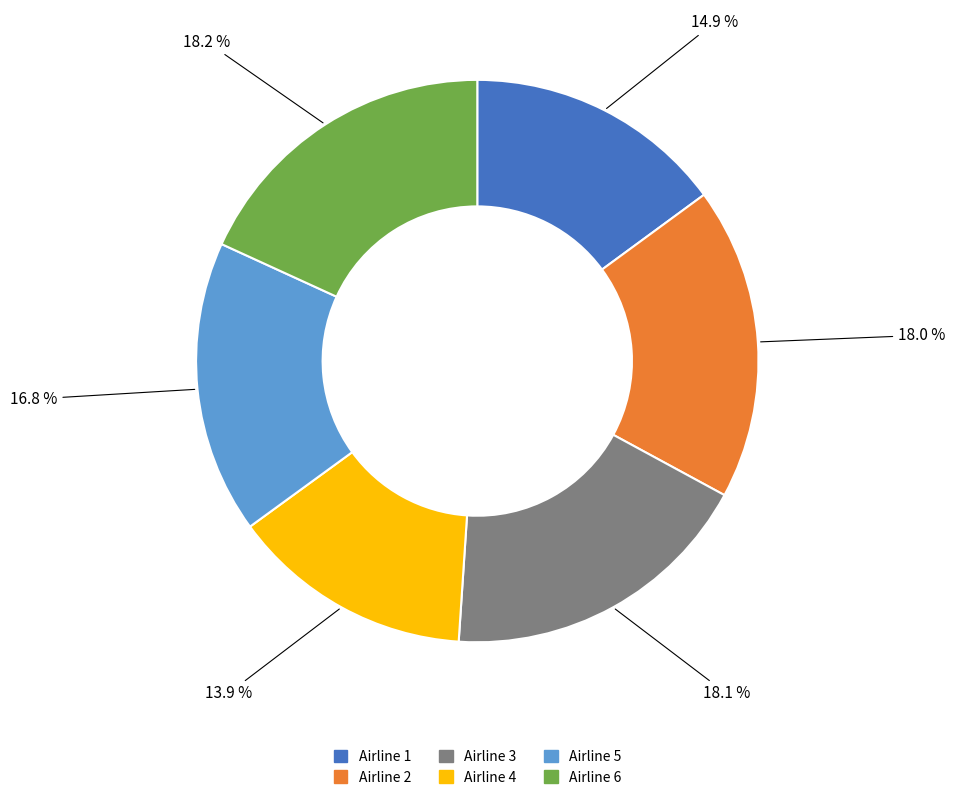

Is there a majority slice in this chart?

No